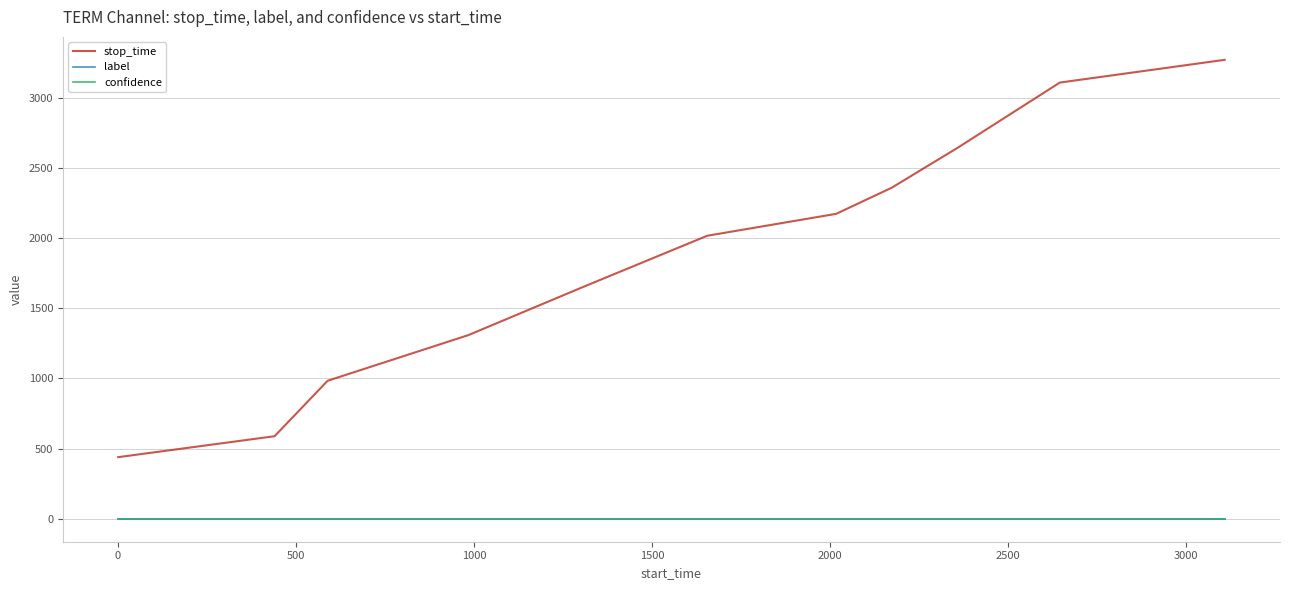

At how many categories does at least one series exceed 2414?

3